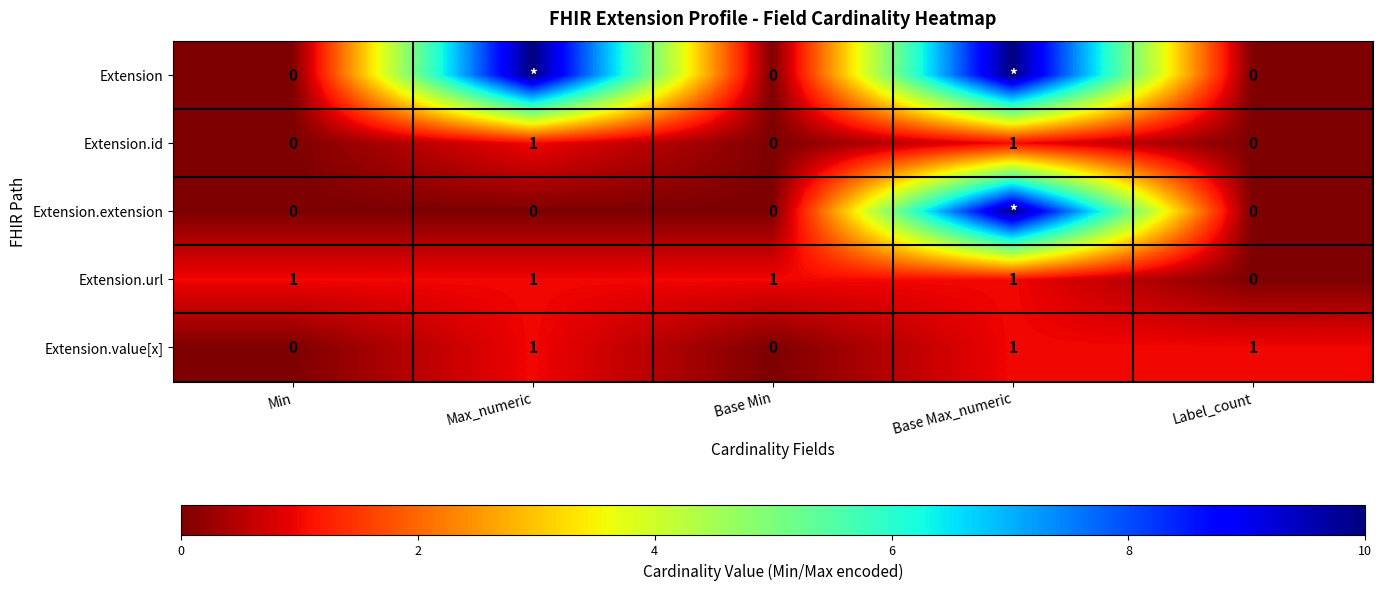

Is it true that Extension.url equals 1 at Base Min?

True